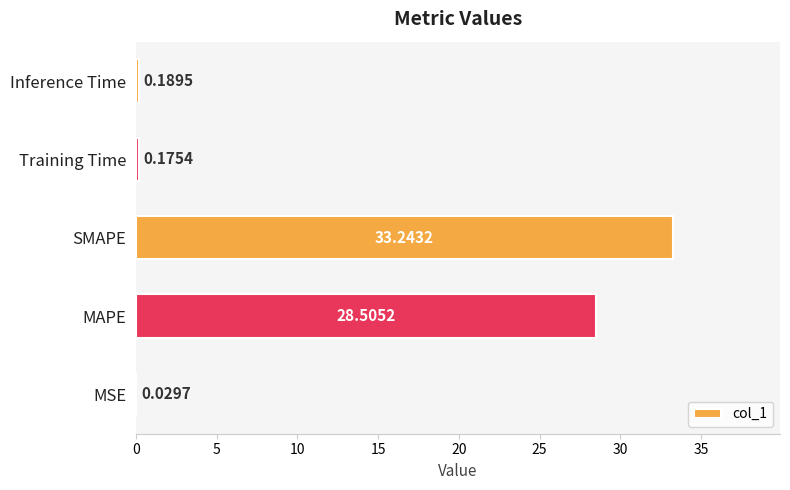

What is the sum of all values?

62.1